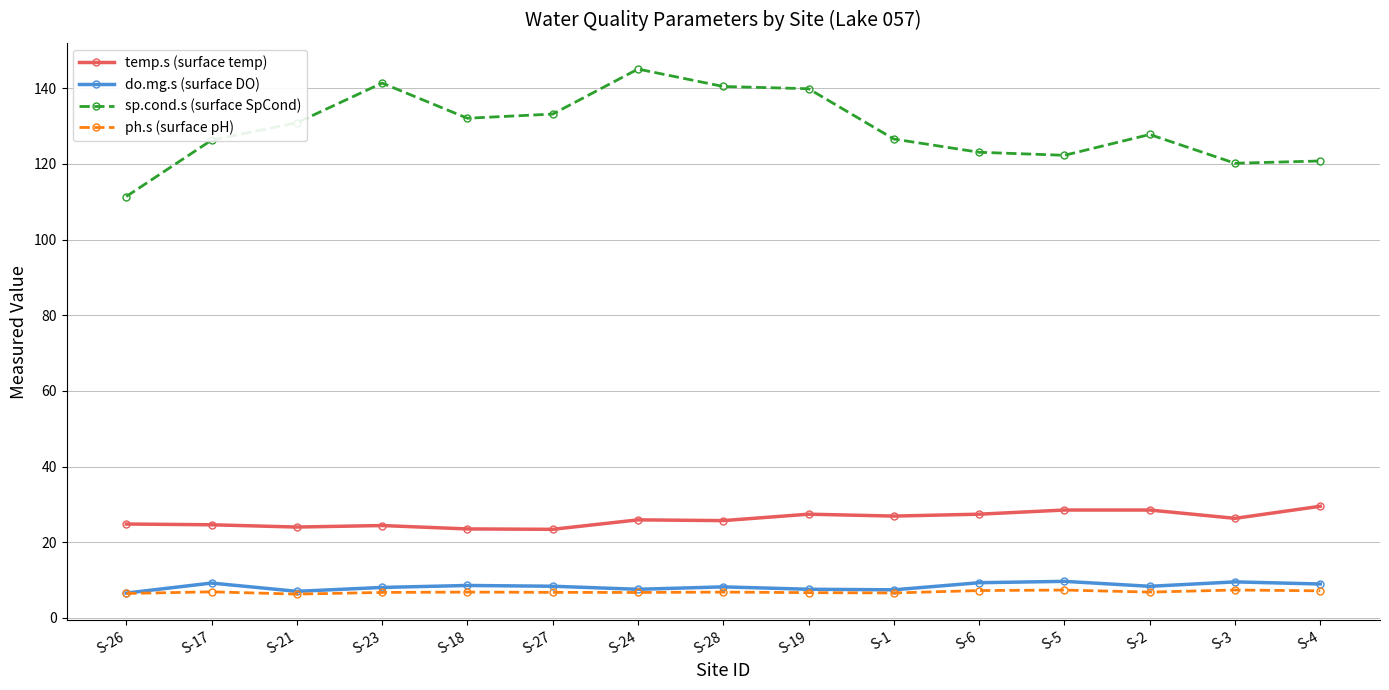

True or false: temp.s (surface temp) and sp.cond.s (surface SpCond) intersect in this chart.

False